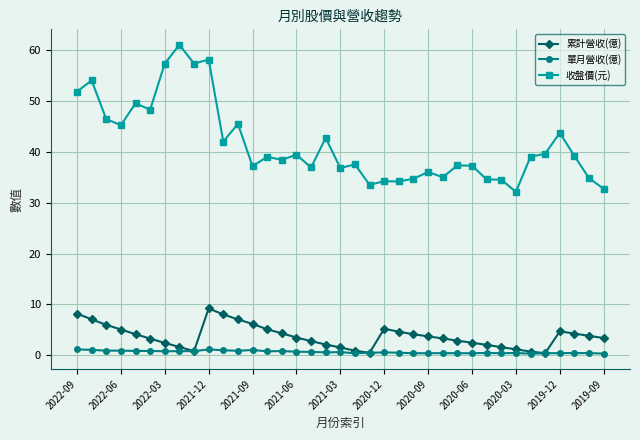

True or false: 單月營收(億) has more than 0 interior local peaks.

True